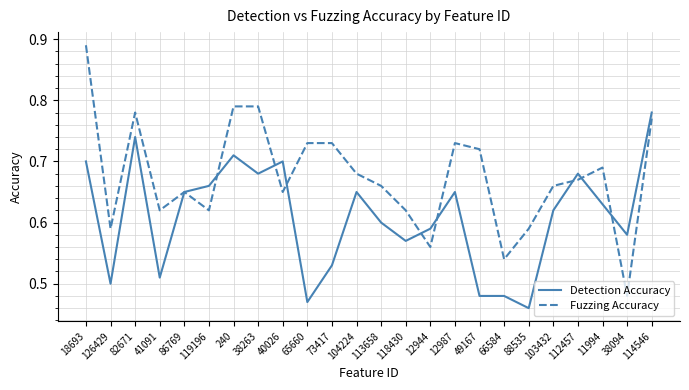

What position from the left is 112457?

21